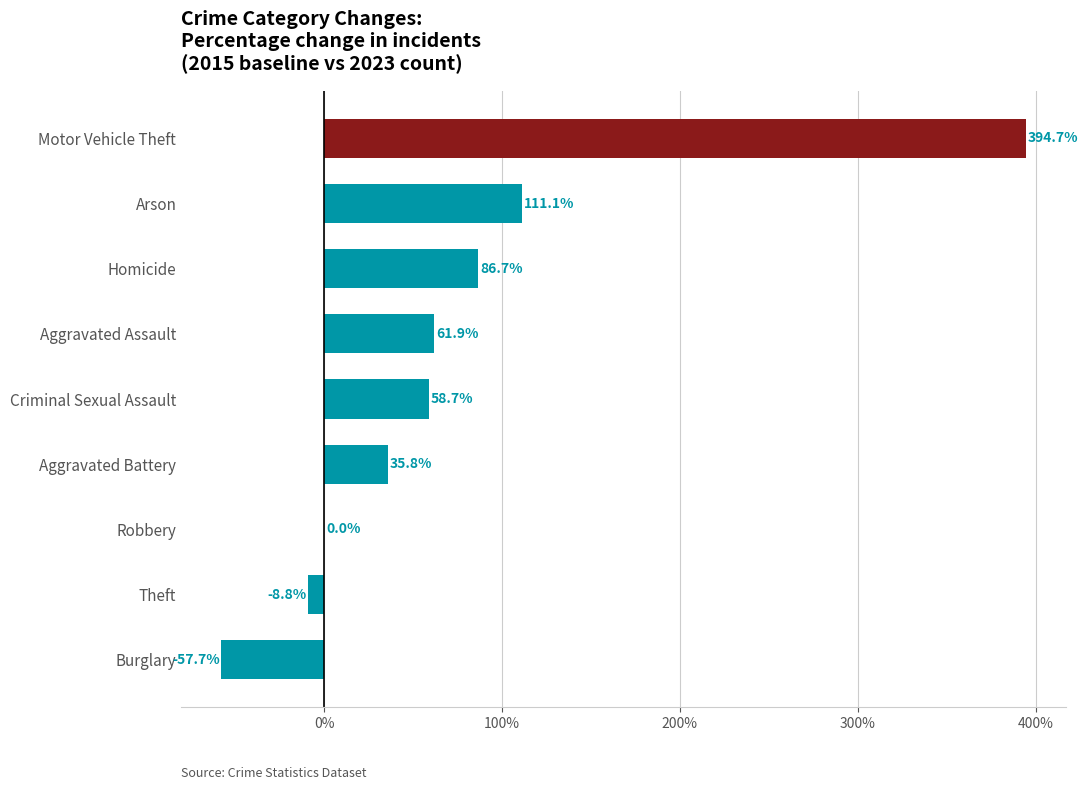

What is the sum of the values at Aggravated Battery and Theft?

27.0